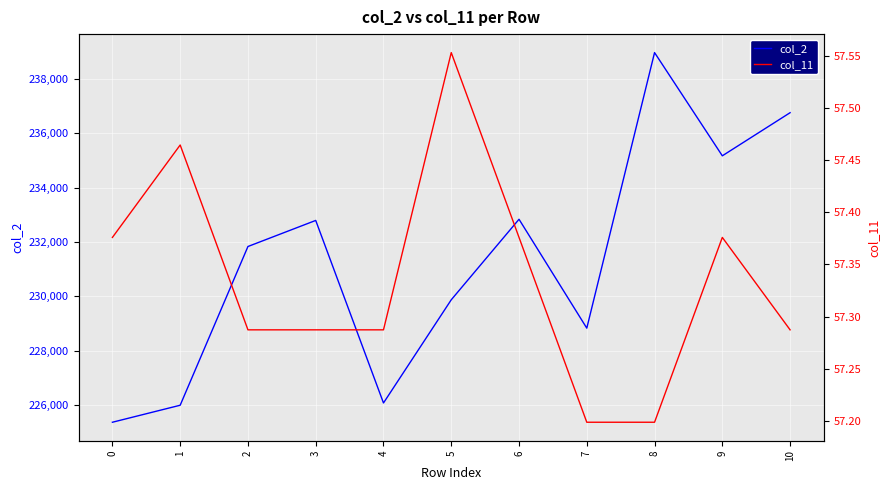

List the series in order of their overall mean, lowest first.

col_11, col_2